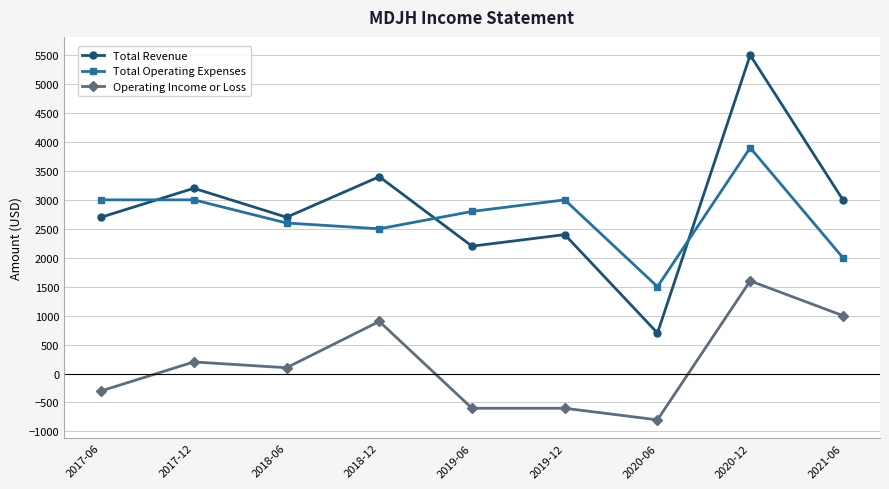

Between 2017-12 and 2018-06, which series saw the biggest shift?

Total Revenue